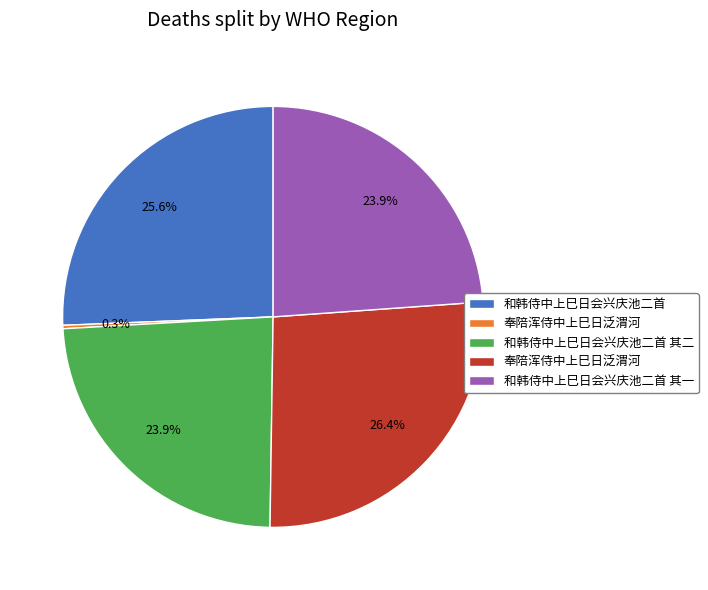

Is there a majority slice in this chart?

No